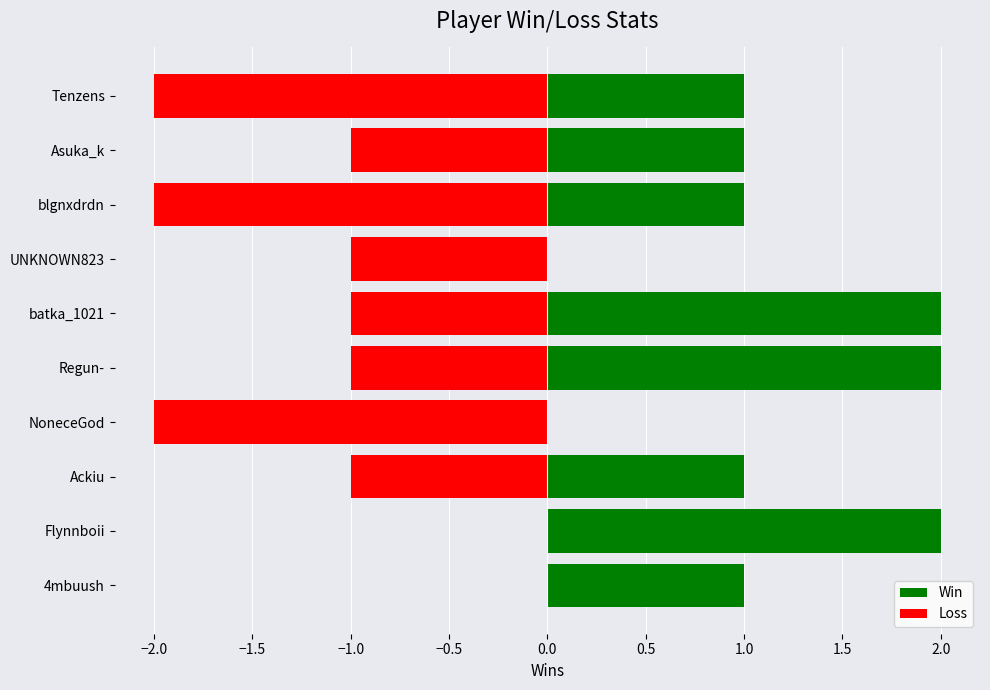

Rank the series by their maximum value, from highest to lowest.

Win, Loss